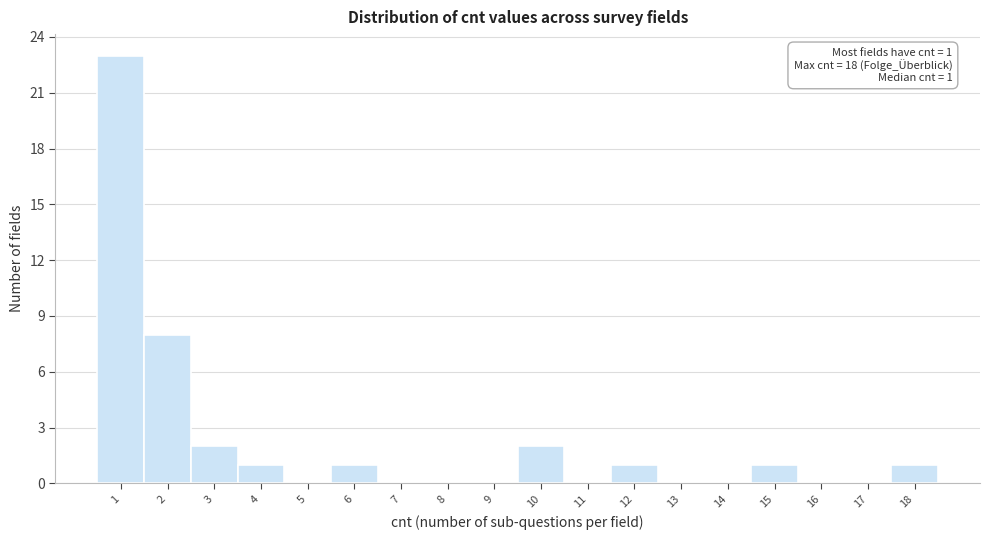

Reading right to left, list all the values displayed in this chart.

18=1	17=0	16=0	15=1	14=0	13=0	12=1	11=0	10=2	9=0	8=0	7=0	6=1	5=0	4=1	3=2	2=8	1=23